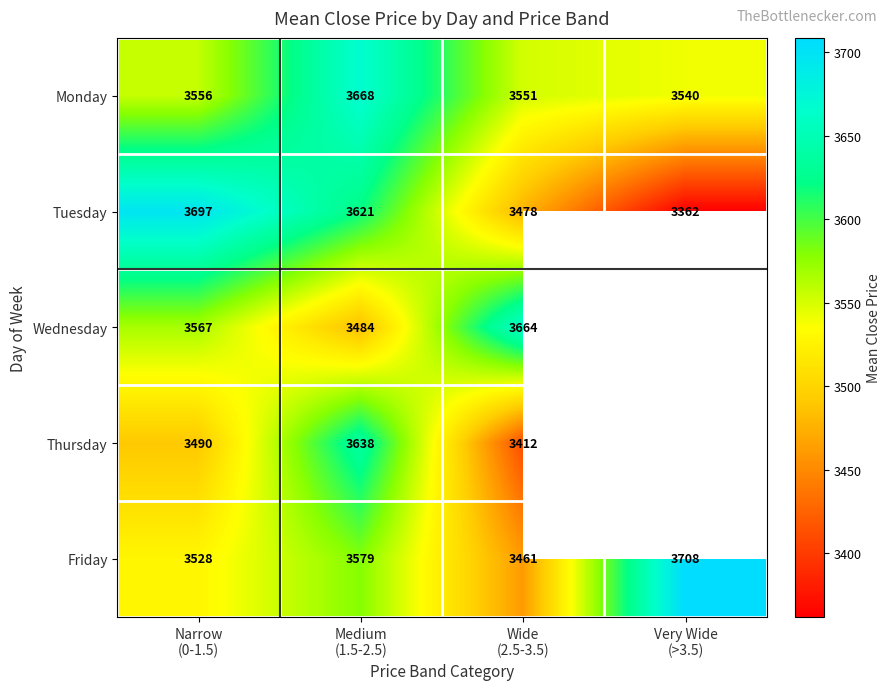

Is it true that Friday equals 3461.5 at Wide (2.5-3.5)?

True